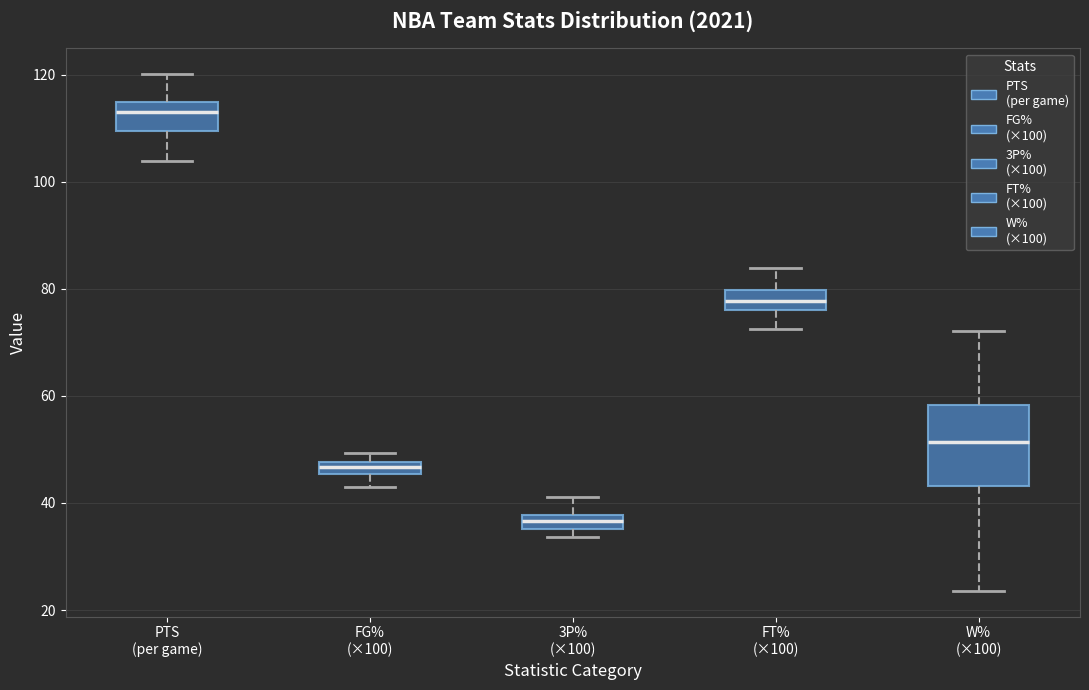

Which box is the tallest, from its lower edge to its upper edge?

W% (×100)